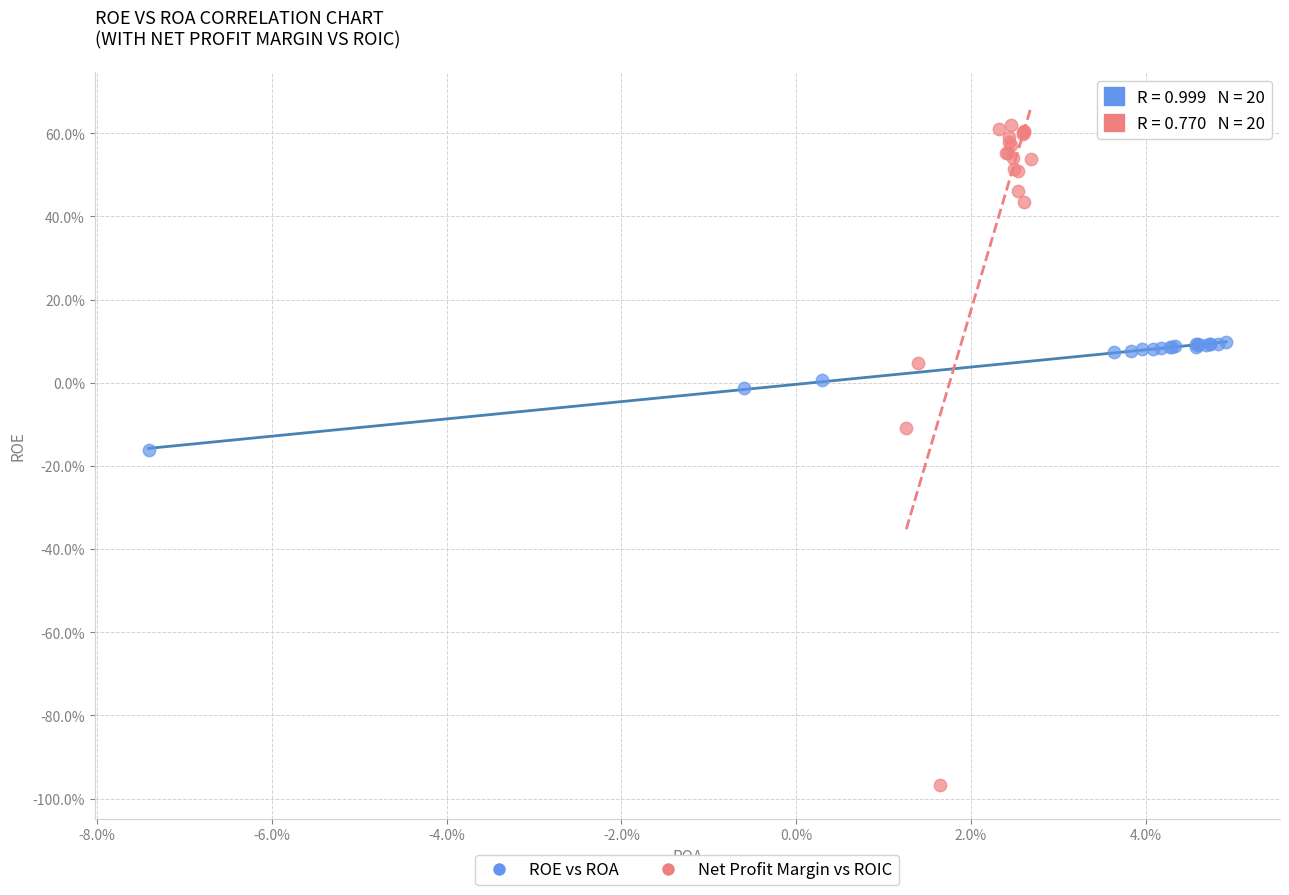

What are all the series names shown in the legend?

ROE vs ROA, Net Profit Margin vs ROIC